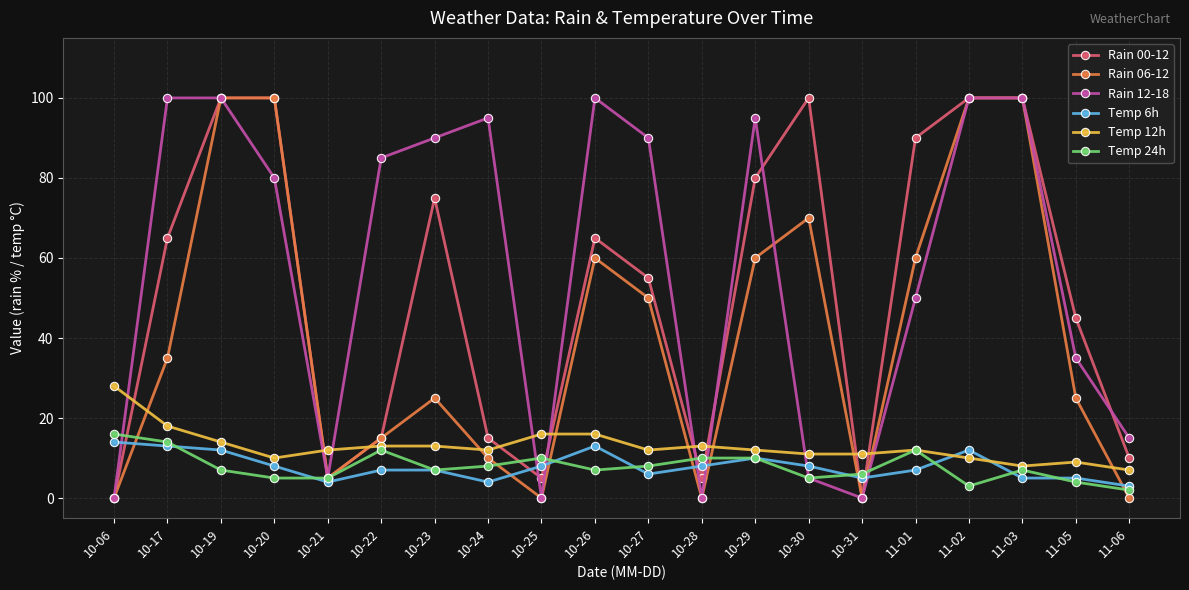

What is the difference between the maximum and minimum values in the Temp 6h series?

11